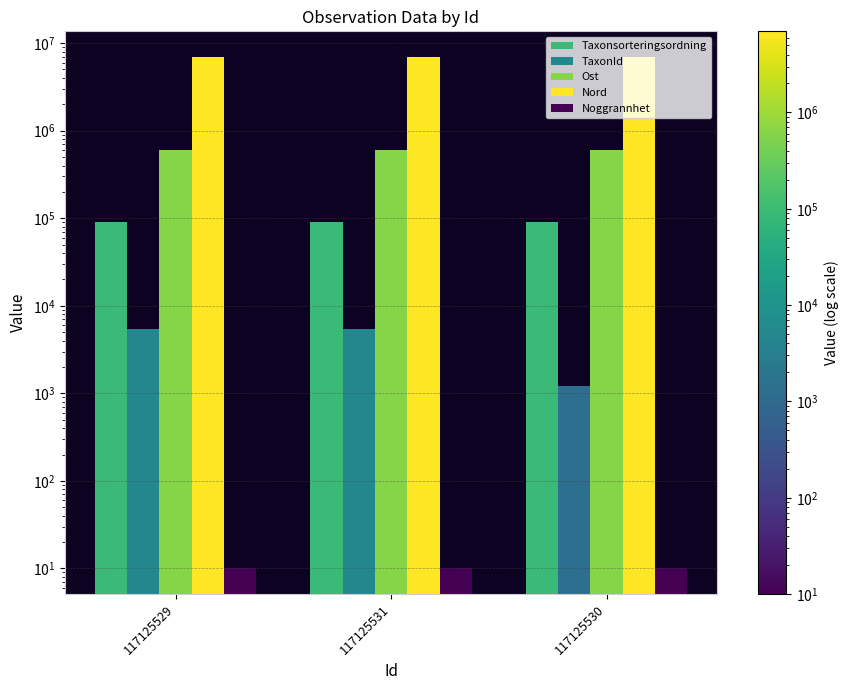

Reading left to right, transcribe all the data shown in this chart.

Taxonsorteringsordning: 90481	90428	90463
TaxonId: 5432	5447	1202
Ost: 607035	607050	607050
Nord: 6959811	6959826	6959826
Noggrannhet: 10	10	10